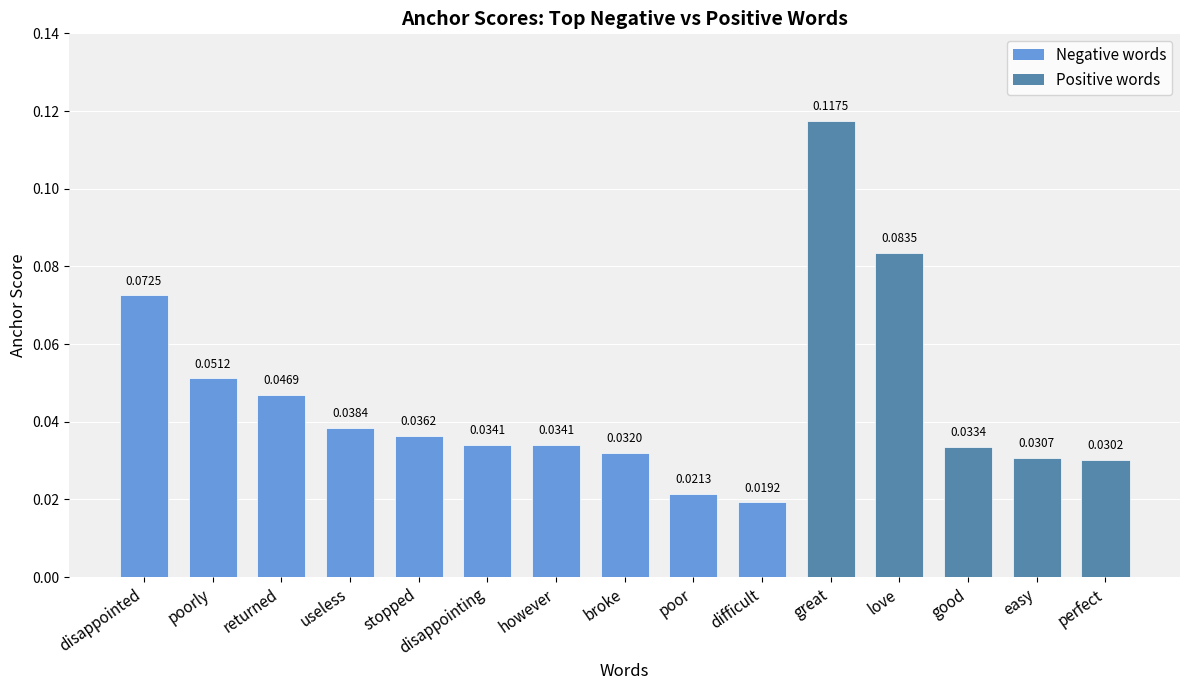

Which has a higher value, stopped or good?

stopped